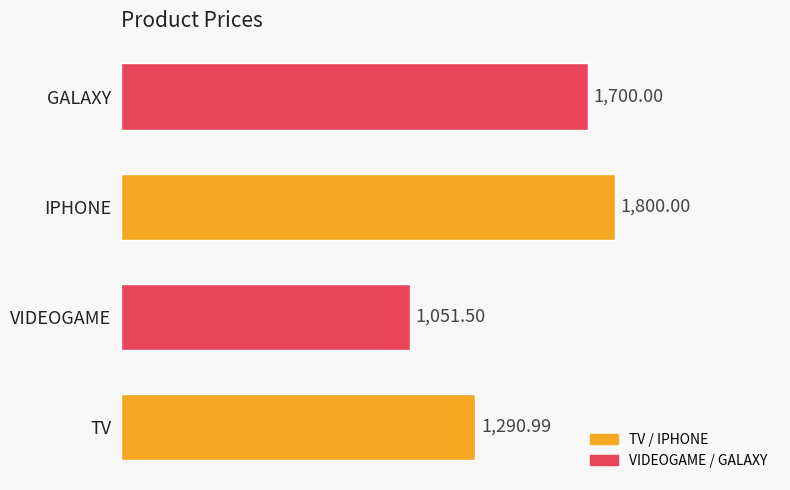

What is the change in value from VIDEOGAME to GALAXY?

+648.5